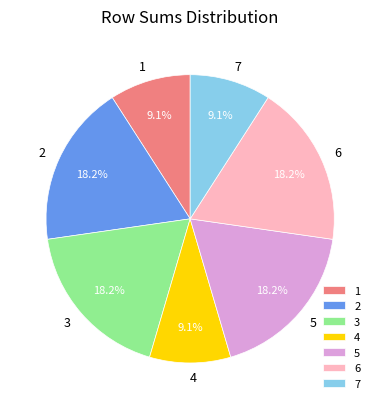

The 1 slice represents 57% of the pie. True or false?

False